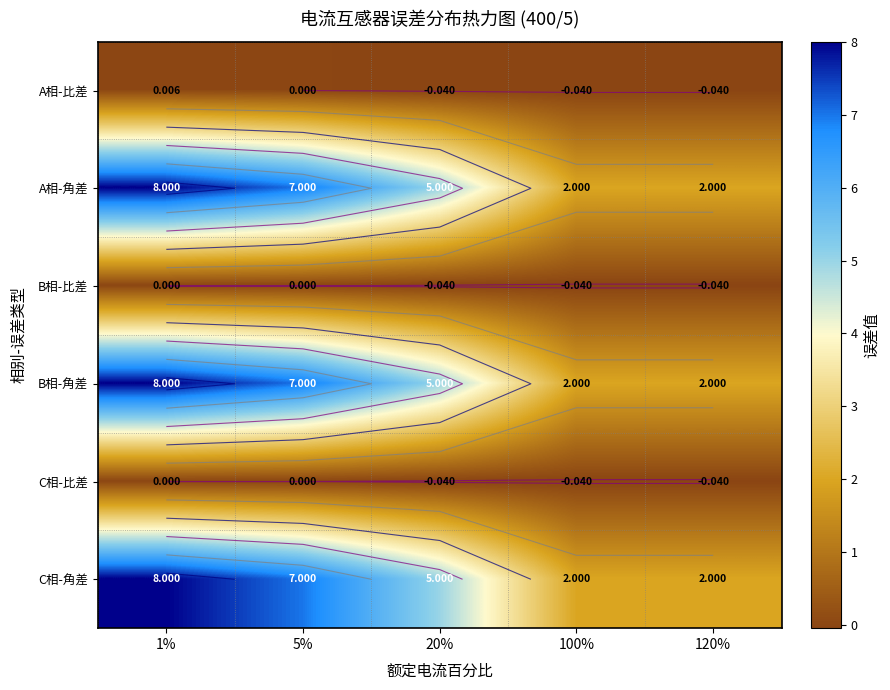

What is the difference between the highest and lowest values at 20%?

5.0